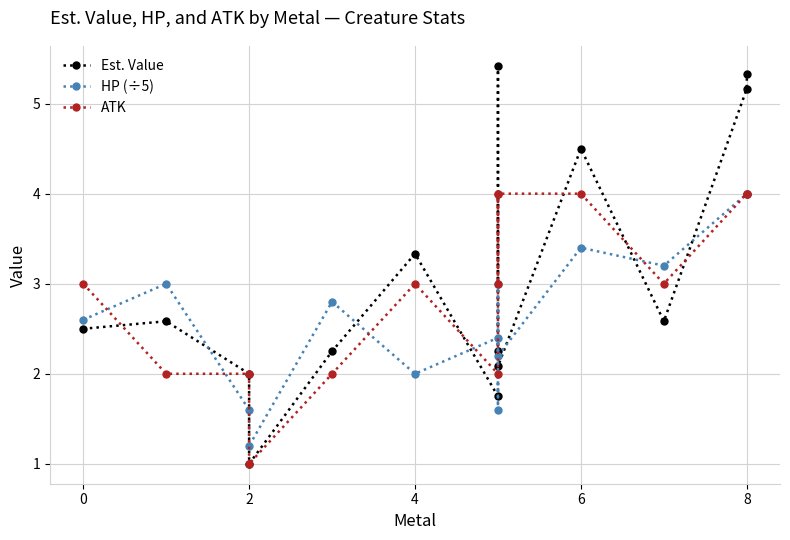

Rank the series by their average value, from lowest to highest.

HP (÷5), ATK, Est. Value